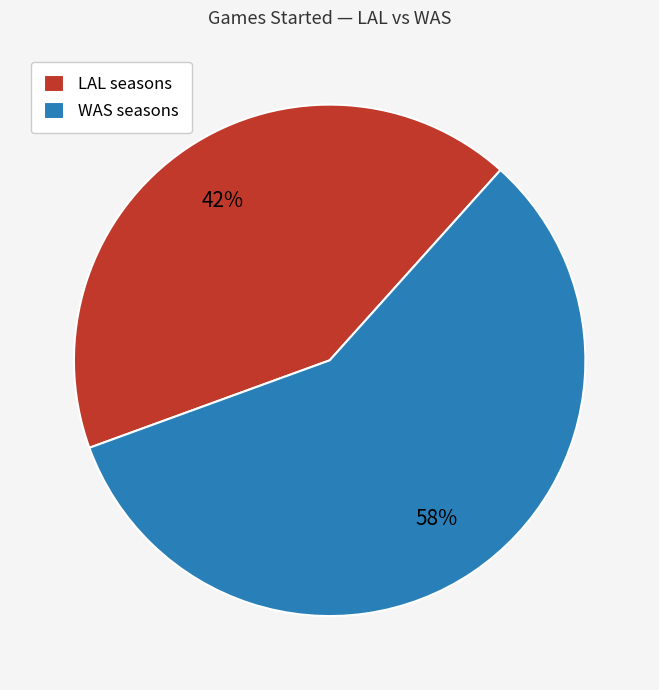

How many segments does this pie chart have?

2